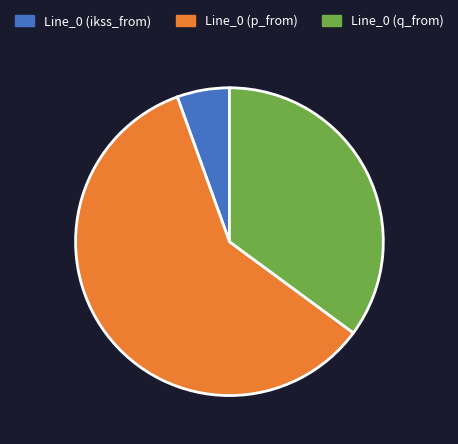

How many segments does this pie chart have?

3